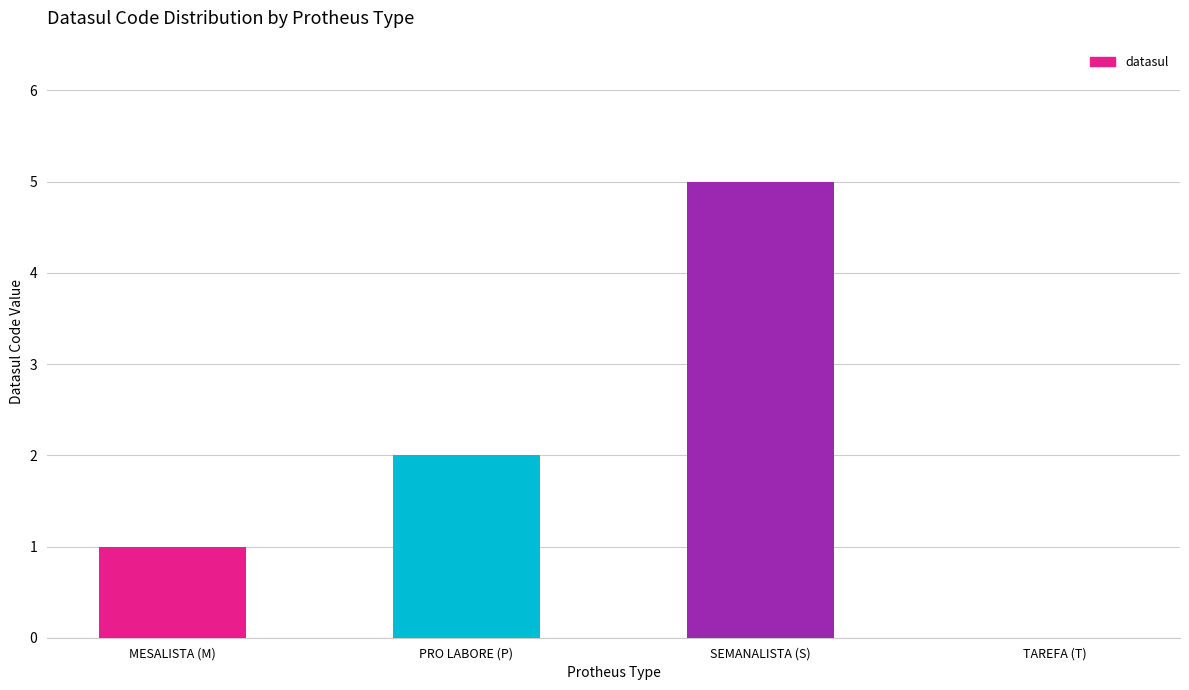

What is the sum of the values at SEMANALISTA (S) and MESALISTA (M)?

6